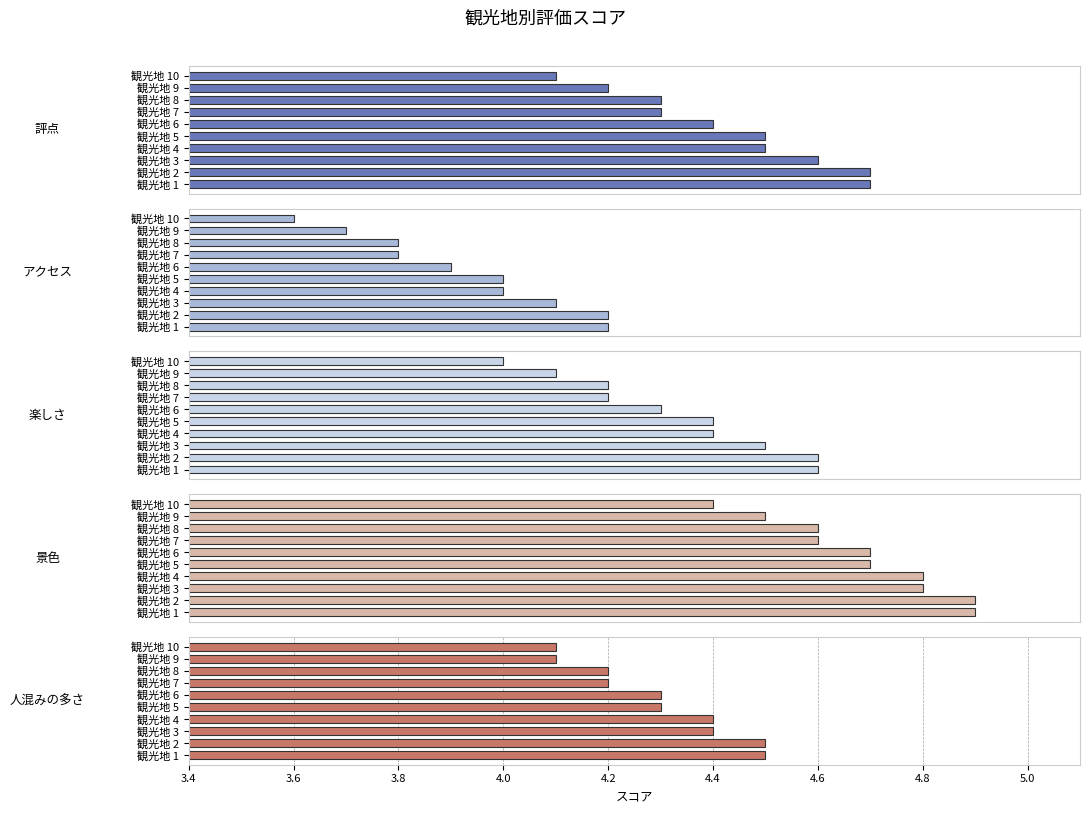

List the series in order of their peak value, highest first.

景色, 評点, 楽しさ, 人混みの多さ, アクセス